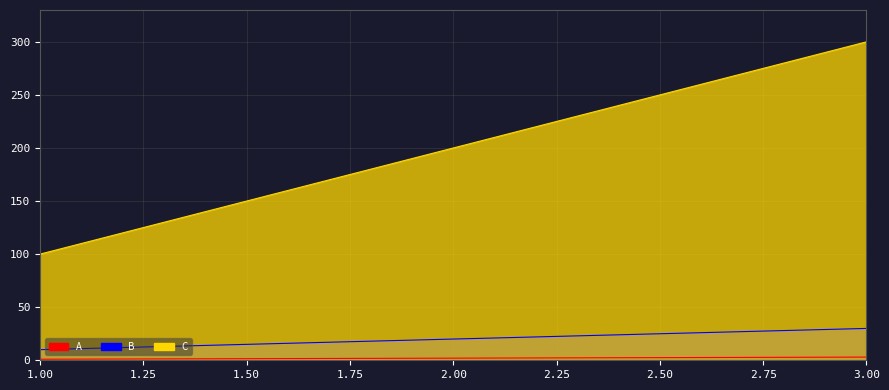

Rank the series by their maximum value, from lowest to highest.

A, B, C